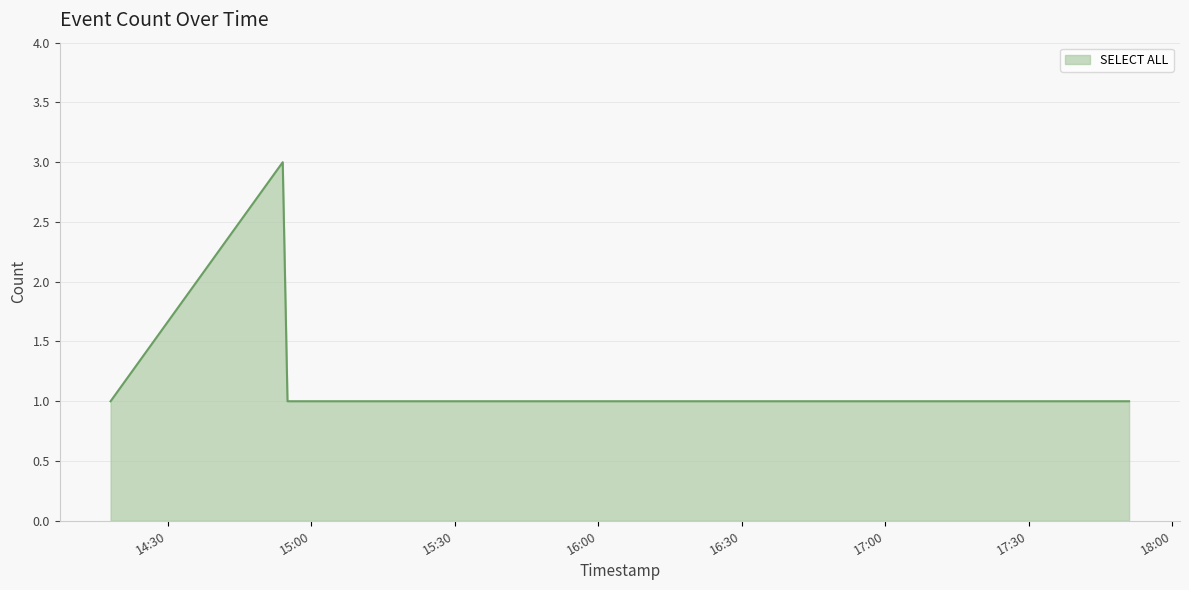

Does the chart have visible grid lines?

Yes